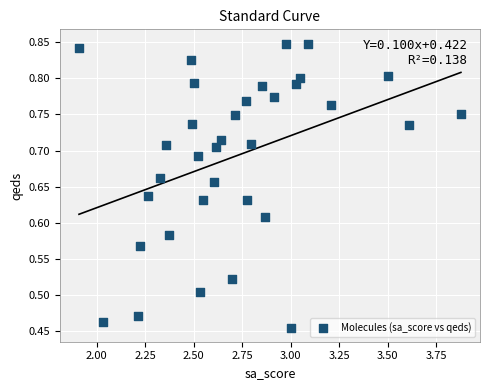

What is the range of X values (max minus min)?

2.0